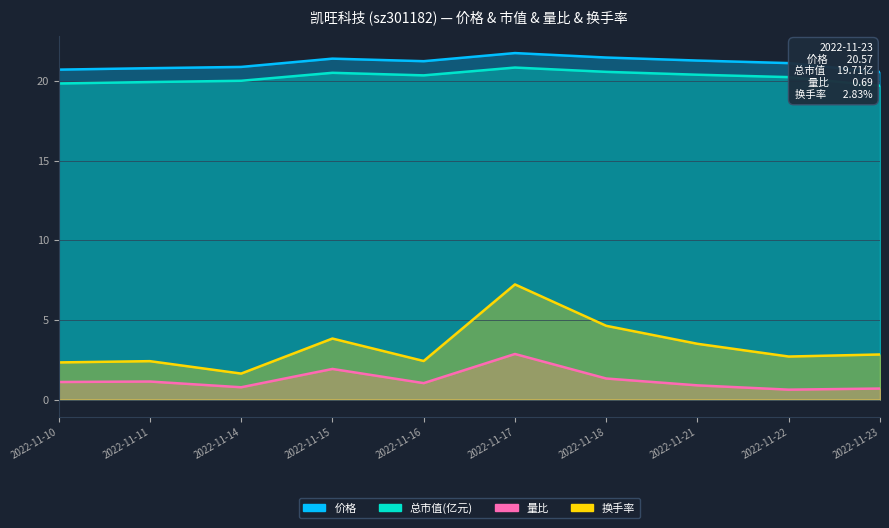

Where does the 换手率 series first go above 2?

2022-11-10